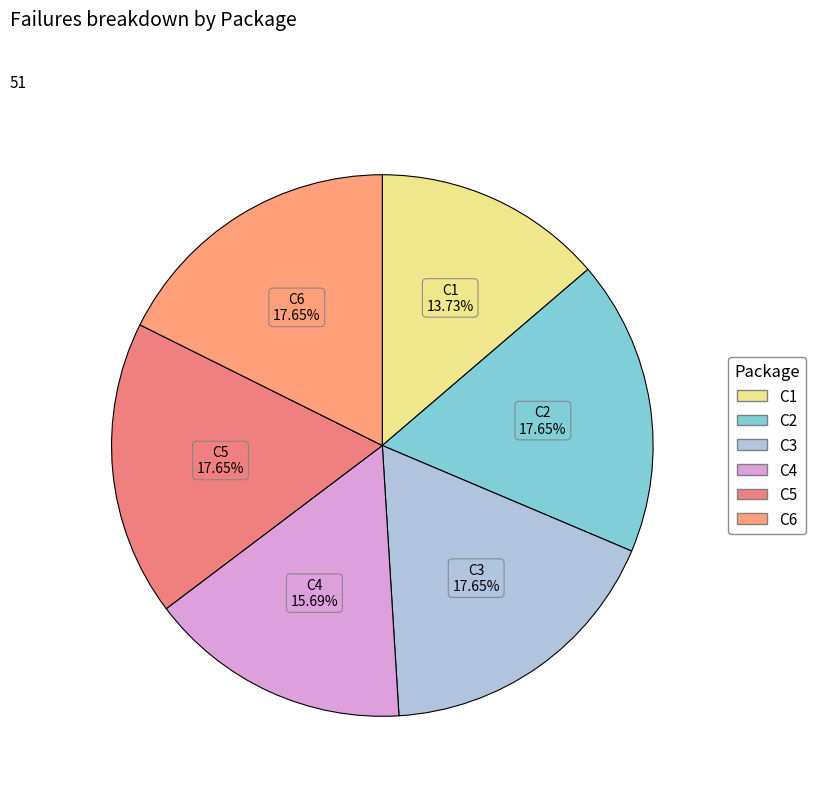

Does C5 represent more than half of the total?

No